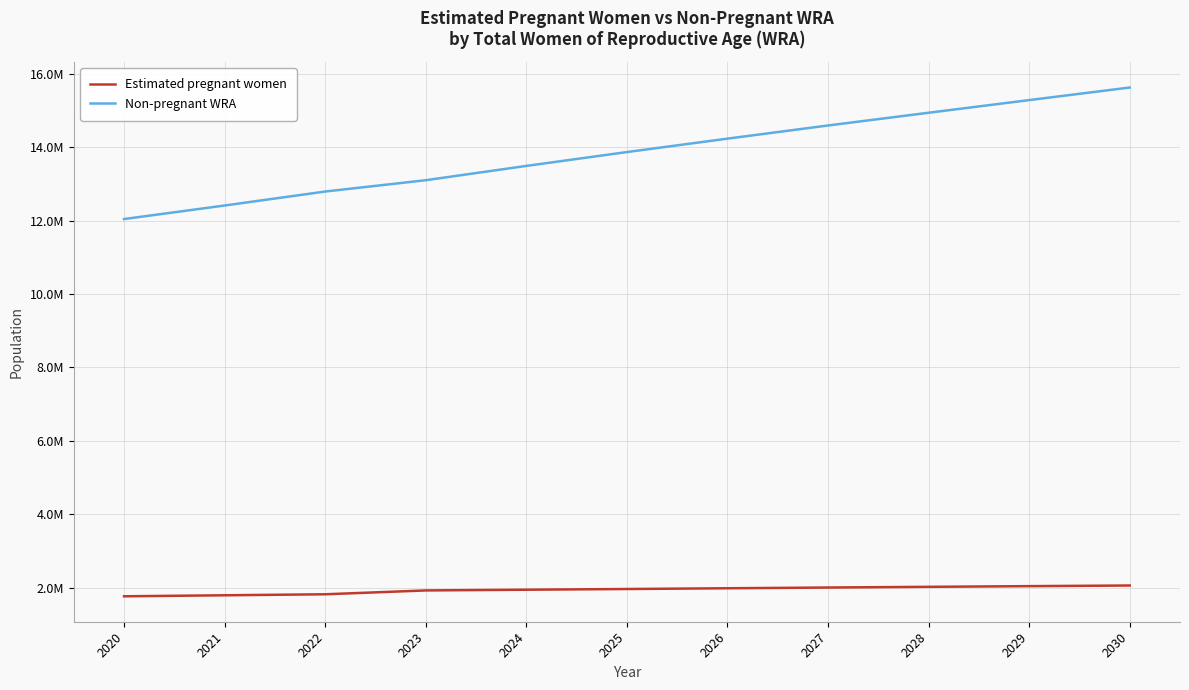

Does the chart display data point markers on the line(s)?

No